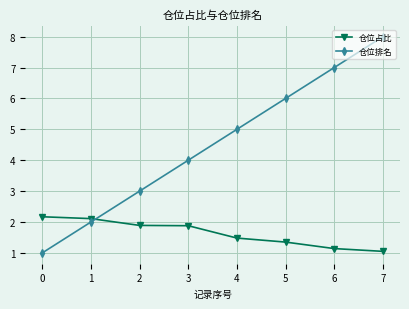

True or false: 仓位排名 has more than 1 points higher than both neighbors.

False